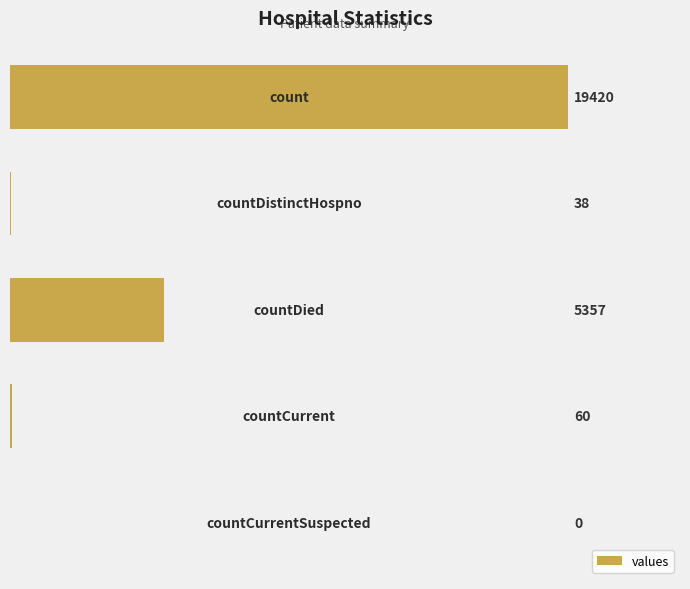

What is the sum of all values?

24875